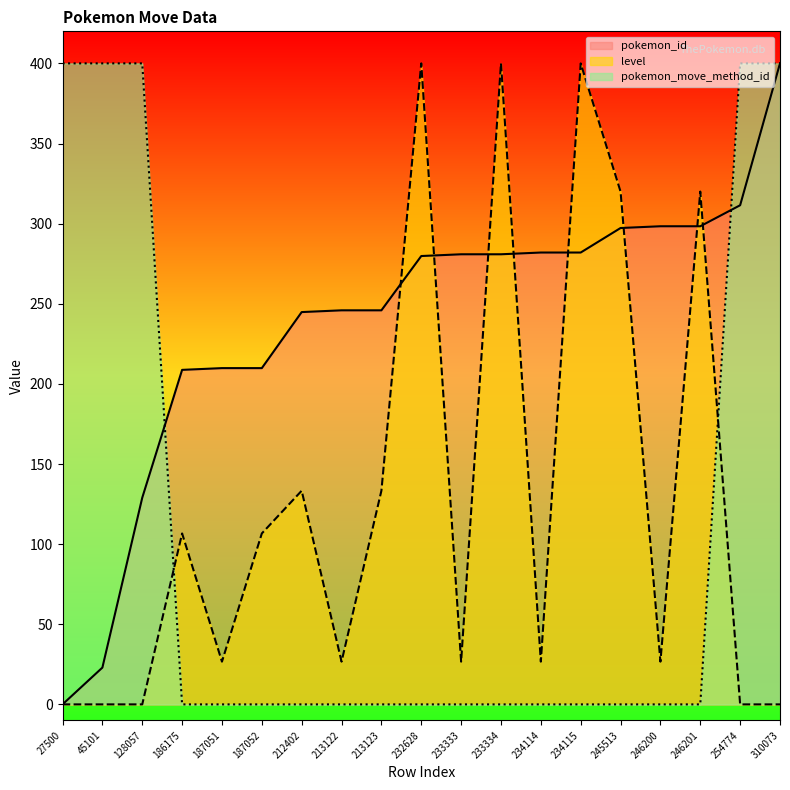

Is the value of pokemon_move_method_id at 186175 greater than the value of level at 187052?

No